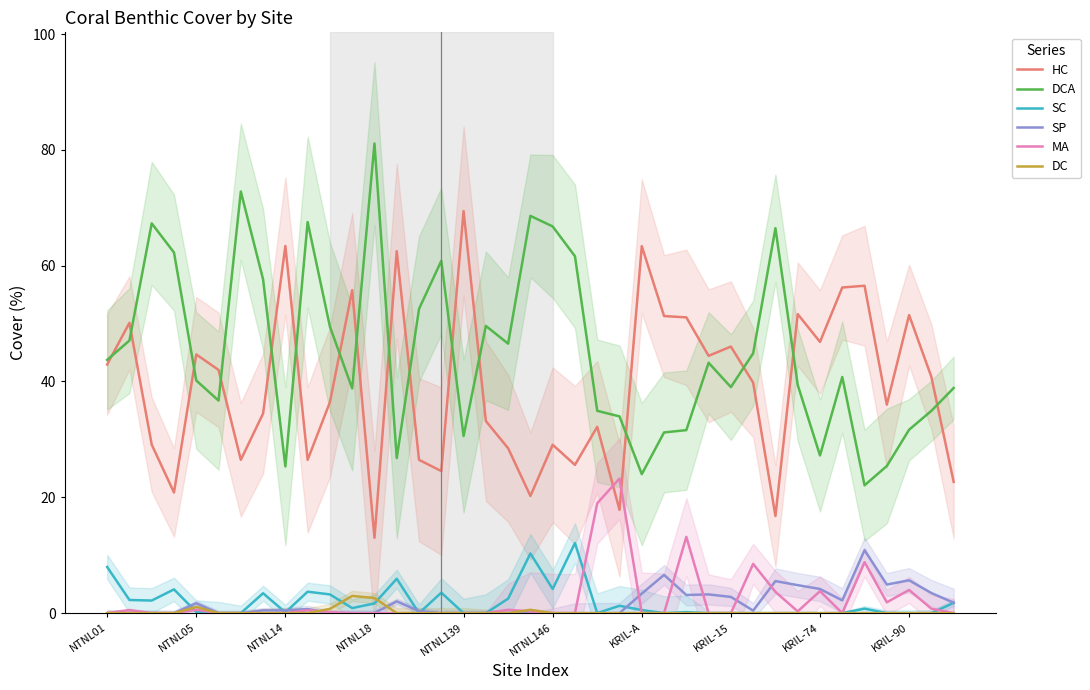

Which series changed the most between 15 and 31?

HC